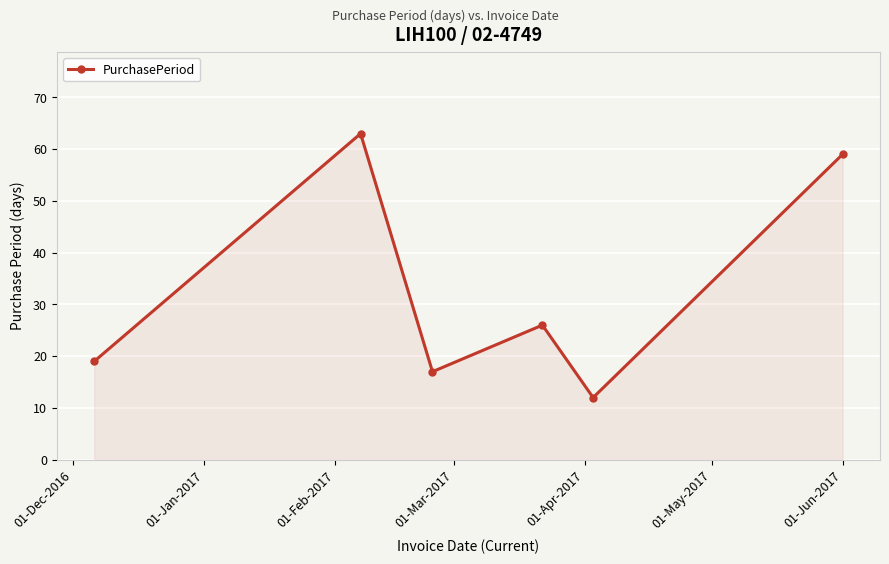

True or false: there are more than 1 points higher than both neighbors.

True